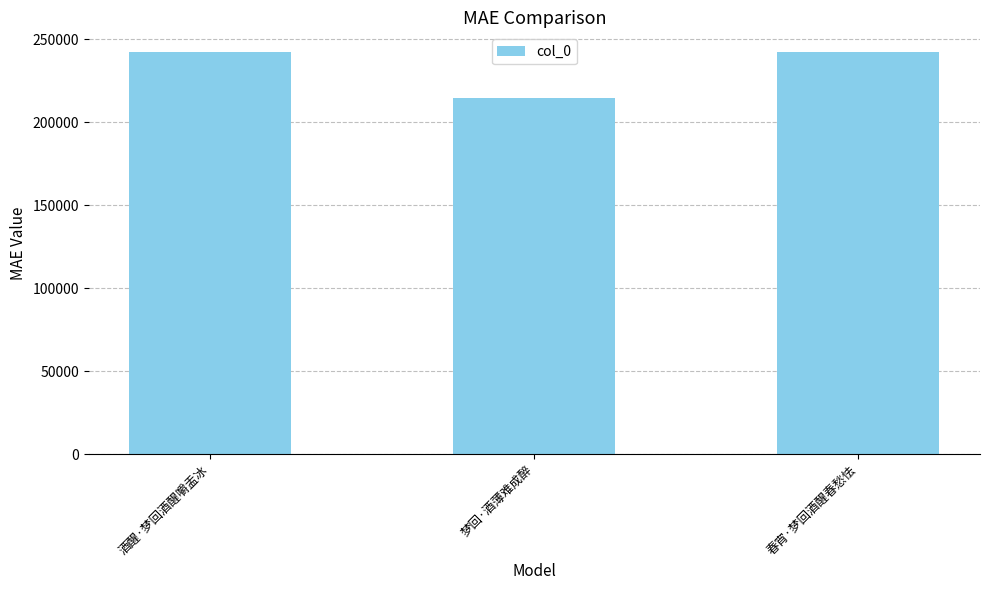

Which has a higher value, 酒醒·梦回酒醒嚼盂冰 or 梦回·酒薄难成醉?

酒醒·梦回酒醒嚼盂冰